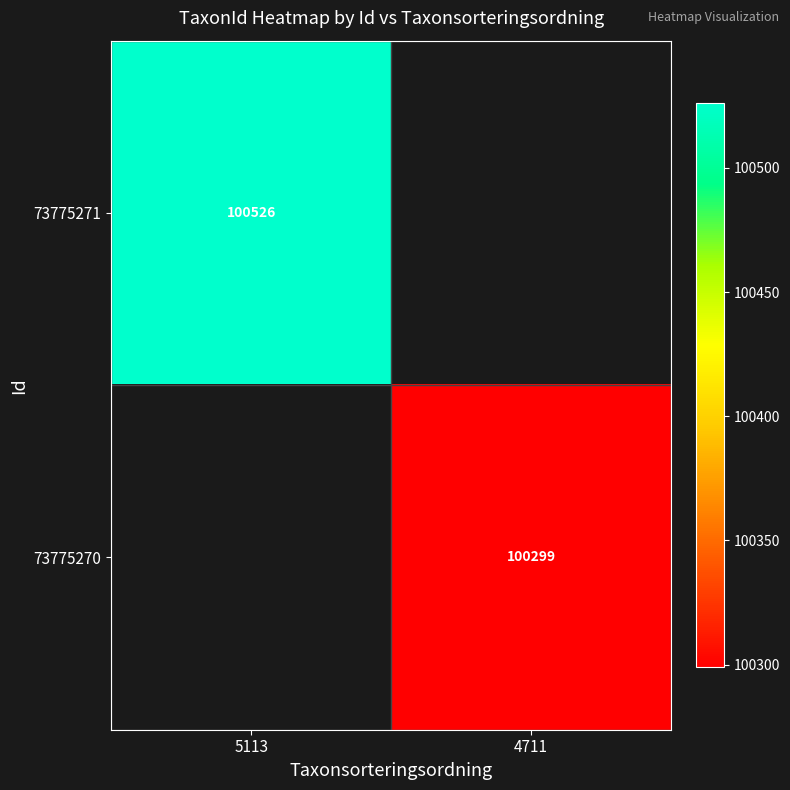

Is the value of 73775270 at 4711 greater than the value of 73775271 at 5113?

No